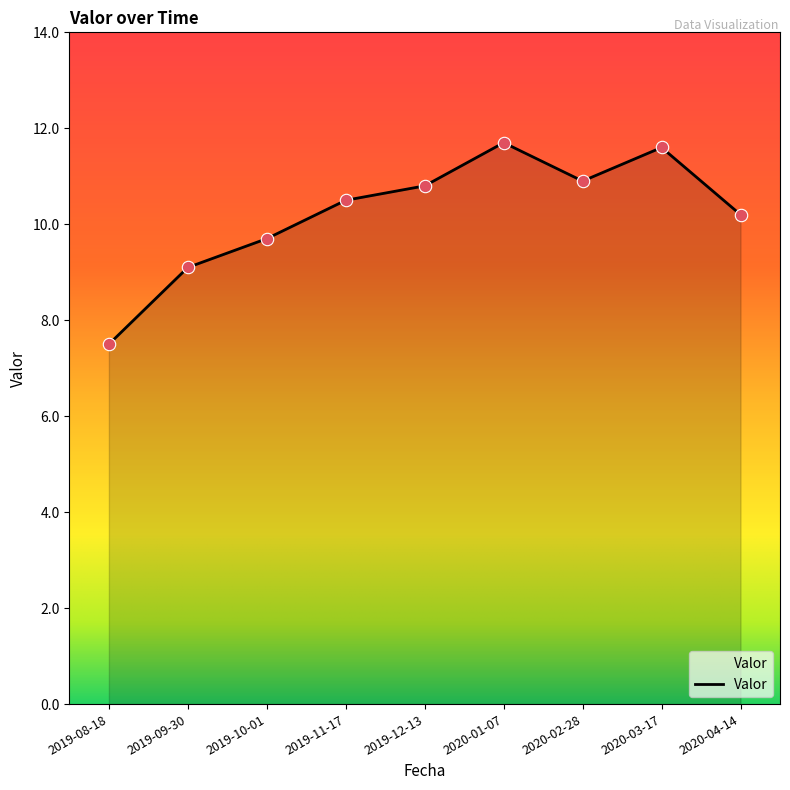

What is the change in value from 2019-10-01 to 2020-02-28?

+1.2